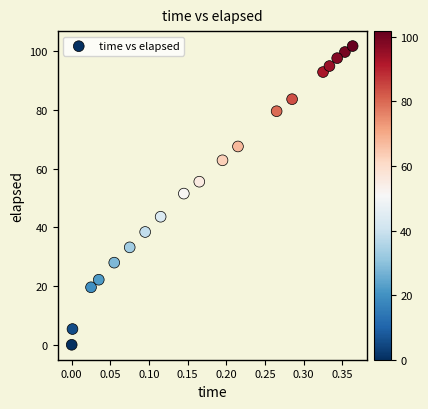

What is the range of X values (max minus min)?

0.4